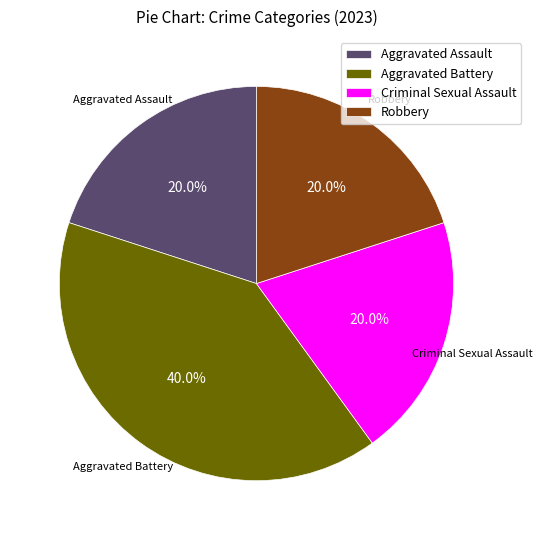

The Criminal Sexual Assault slice represents 20% of the pie. True or false?

True